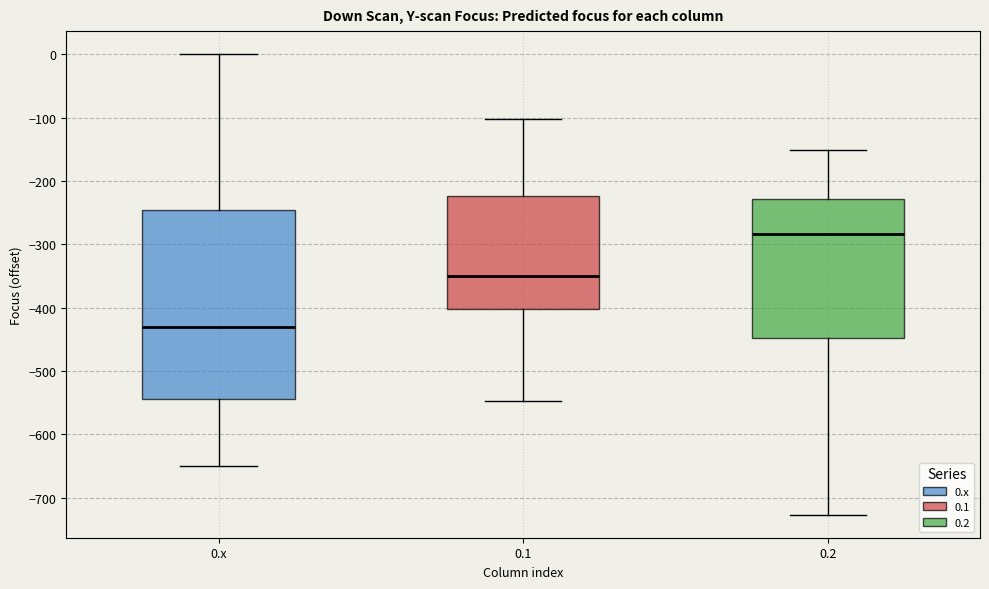

Which box's median line is the lowest?

0.x